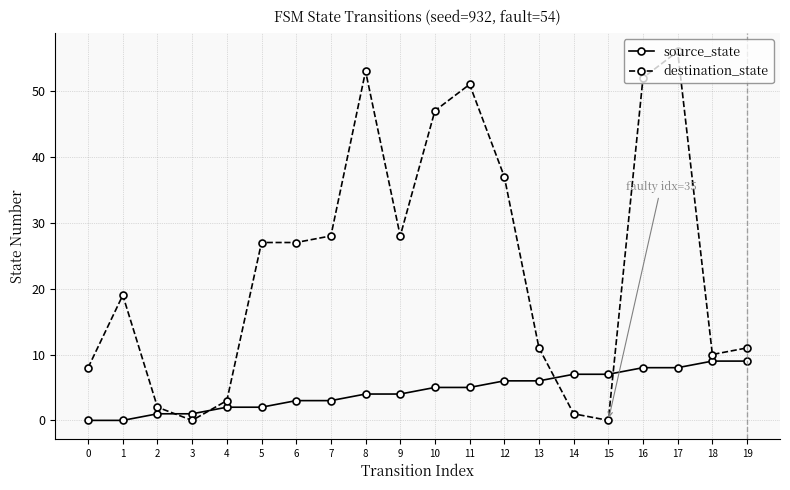

List the series in order of their overall mean, lowest first.

source_state, destination_state